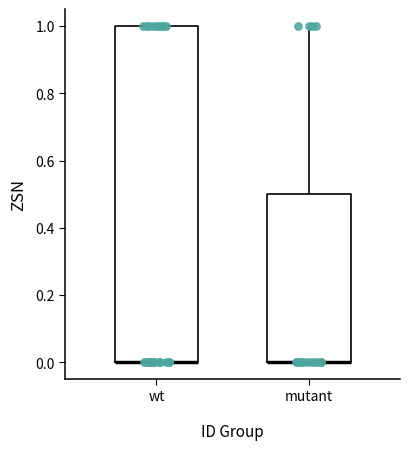

Reading left to right, transcribe this box plot: for each box, give where its median line is, the range the box spans, and where its two whiskers end, as read against the y-axis. The values are not printed on the chart, so give them approximately, as read against the axis.

wt: median 0.0 (drawn on the box's lower edge), box 0.0 to 1.0, whiskers 0.0 to 1.0
mutant: median 0.0 (drawn on the box's lower edge), box 0.0 to 0.5, whiskers 0.0 to 1.0